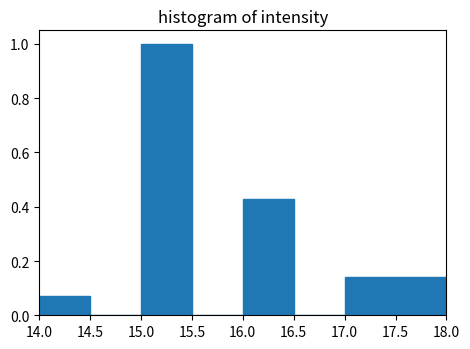

Reading left to right, transcribe this chart: for each bar, give the range it covers on the x-axis and its height. The values are not printed on the chart, so give them approximately, as read against the axis.

14.0 to 14.5: 0.08
14.5 to 15.0: 0
15.0 to 15.5: 1.00
15.5 to 16.0: 0
16.0 to 16.5: 0.42
16.5 to 17.0: 0
17.0 to 17.5: 0.14
17.5 to 18.0: 0.14